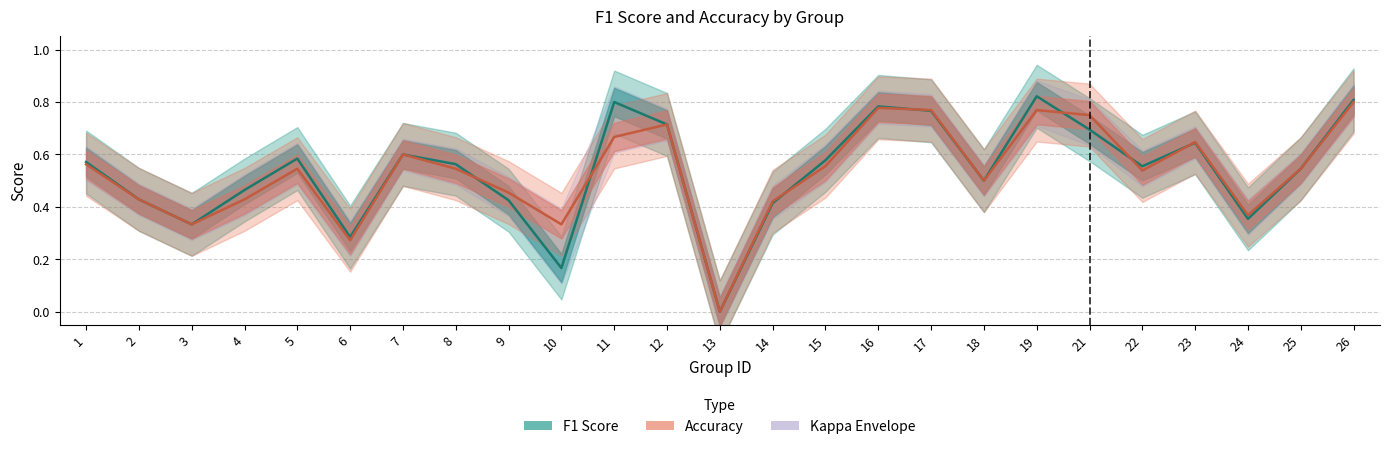

Is the value of accuracy at 5 greater than the value of f1 at 26?

No